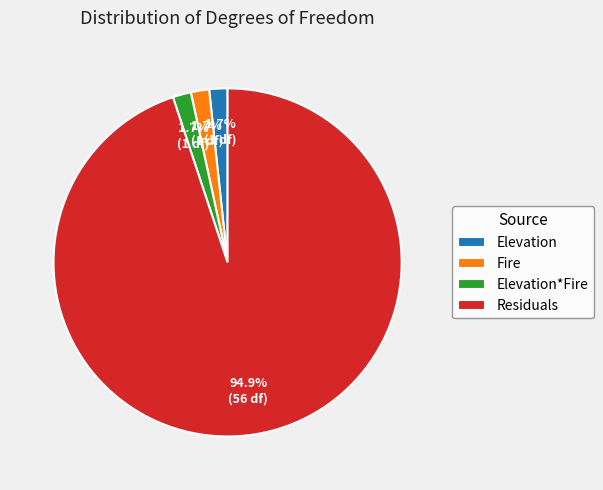

What portion of the pie excludes Elevation?

98.3%